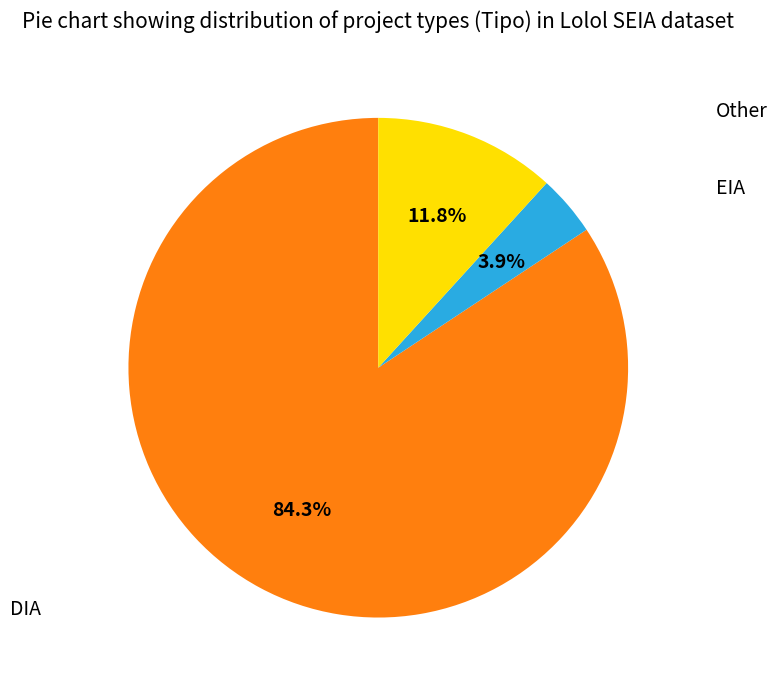

Is there any slice that represents more than half of the pie?

Yes